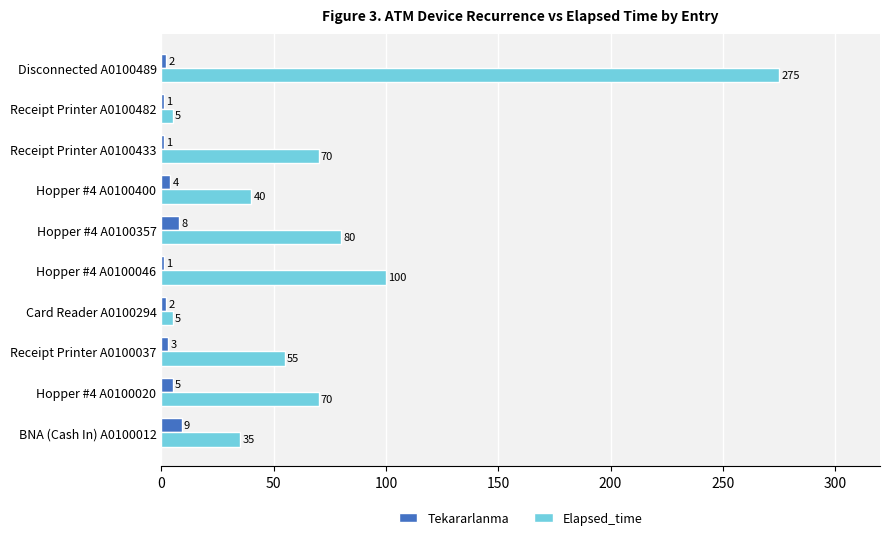

Is the value of Tekararlanma at Card Reader A0100294 greater than the value of Elapsed_time at Hopper #4 A0100020?

No